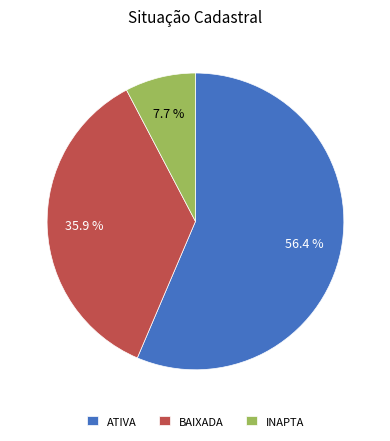

Combined, do ATIVA and BAIXADA account for over 50%?

Yes